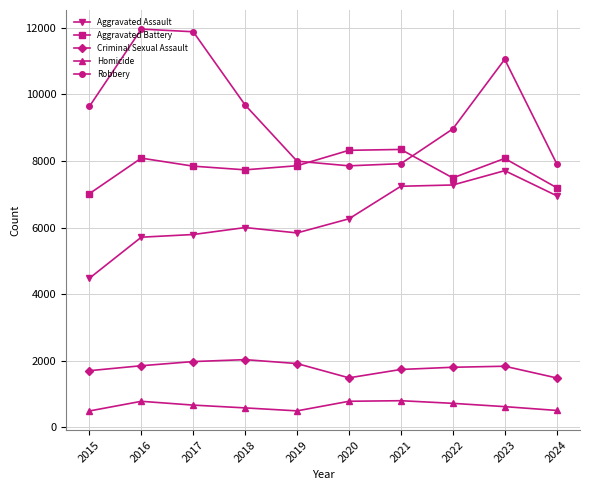

At 2022, list the series in order from smallest to largest.

Homicide, Criminal Sexual Assault, Aggravated Assault, Aggravated Battery, Robbery